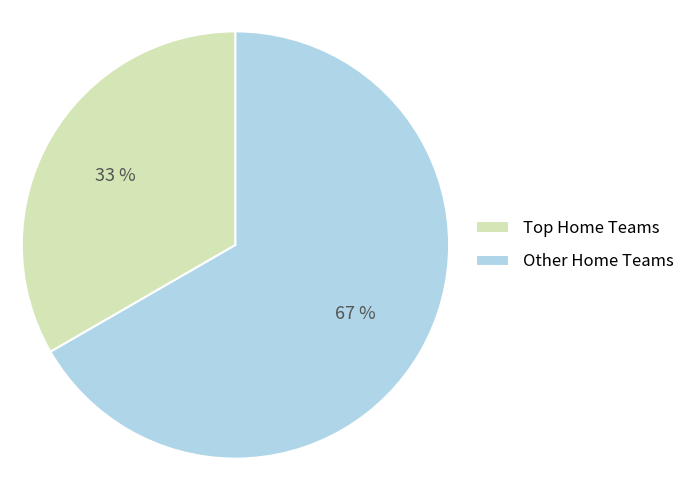

How many slices are in this pie chart?

2